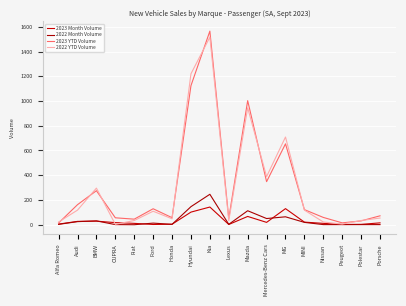

What is the label of the 2nd point from the right?

Polestar